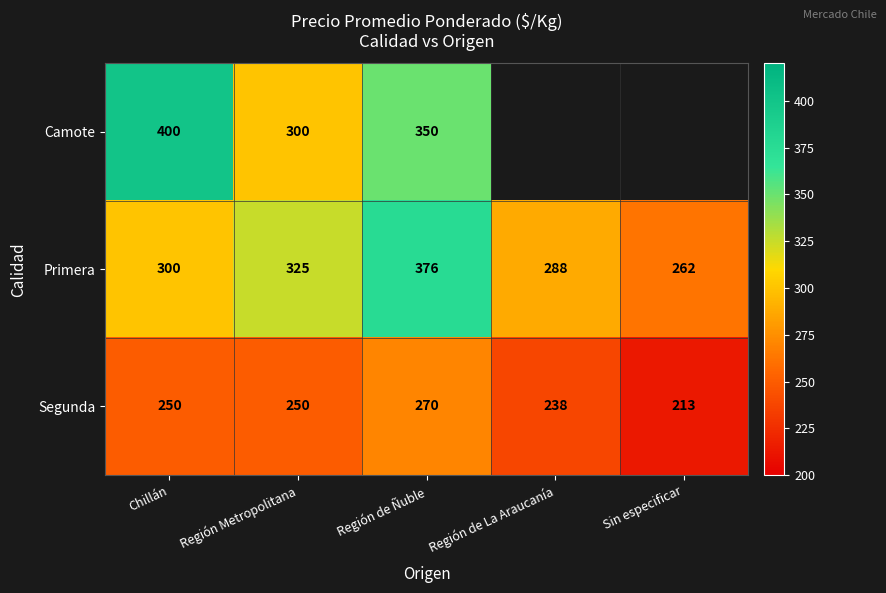

What is the spread (max minus min) of values at Región Metropolitana?

75